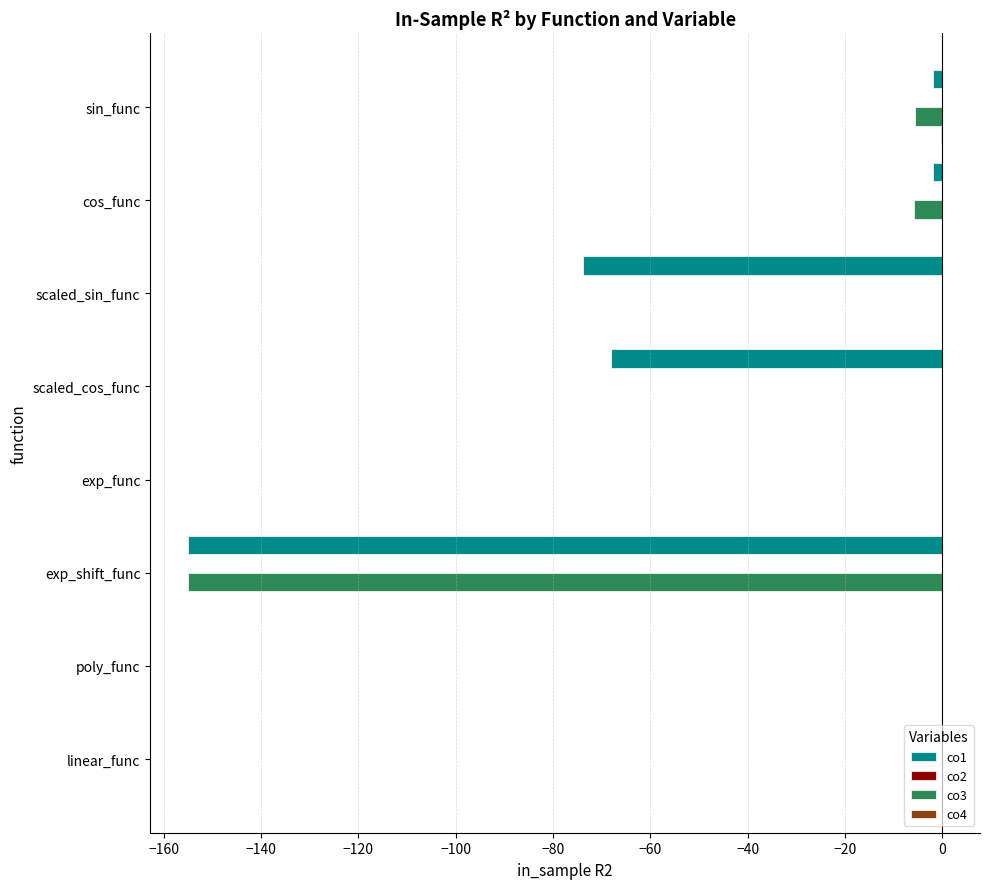

The co1 series shows 0.0 at linear_func. True or false?

True